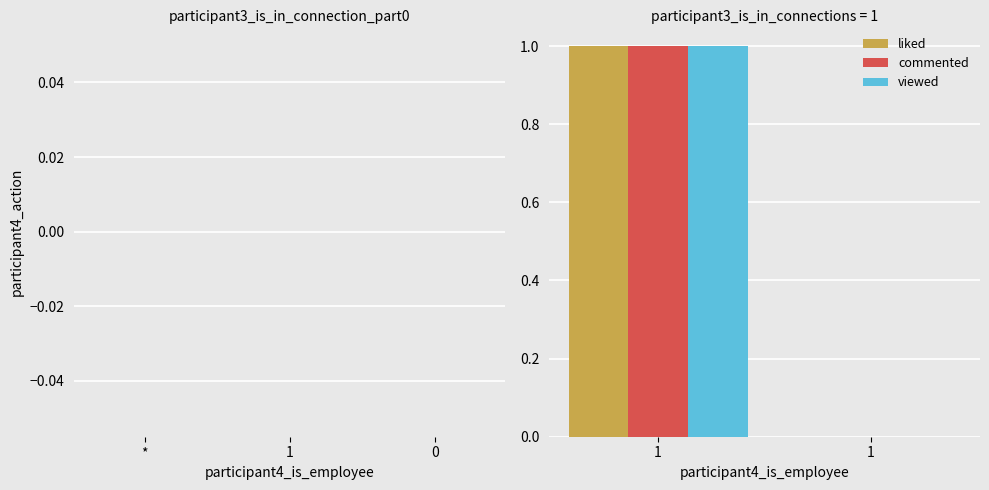

Does the chart contain stacked bars?

No